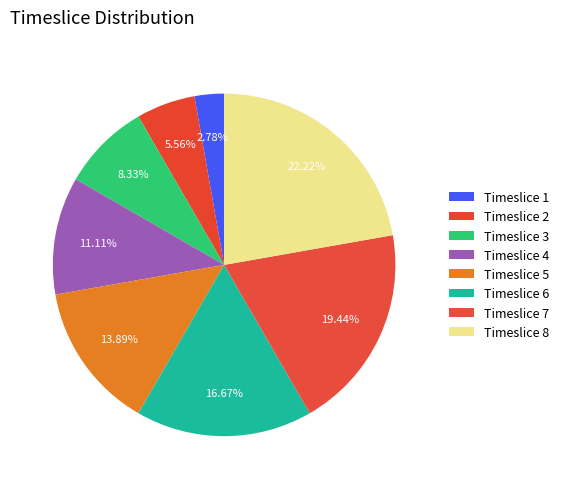

What percentage is the Timeslice 3 slice, to the nearest percent?

8%